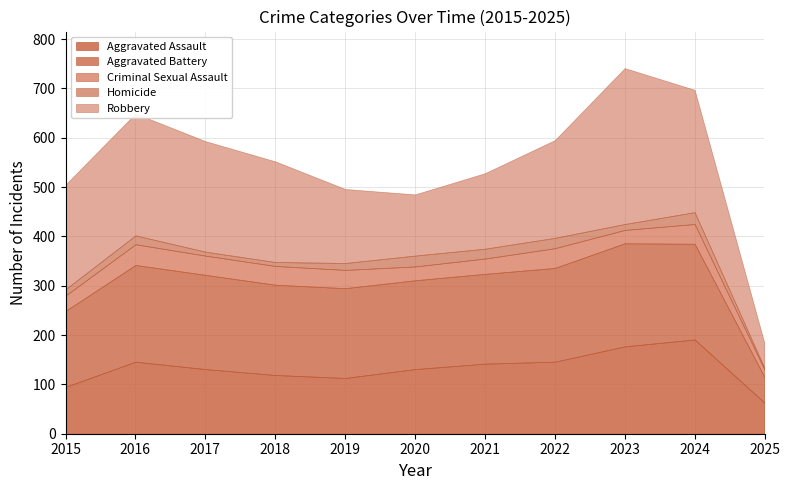

Is the value of Aggravated Battery at 2015 greater than the value of Criminal Sexual Assault at 2022?

Yes